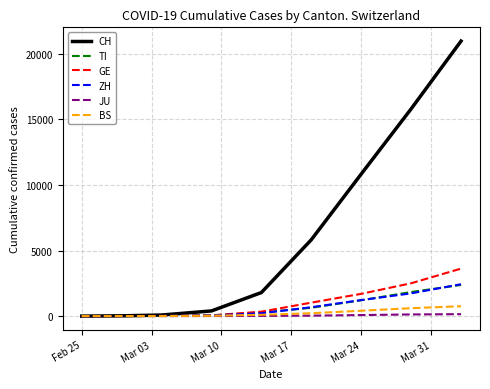

What is the maximum value shown in the chart?

20965